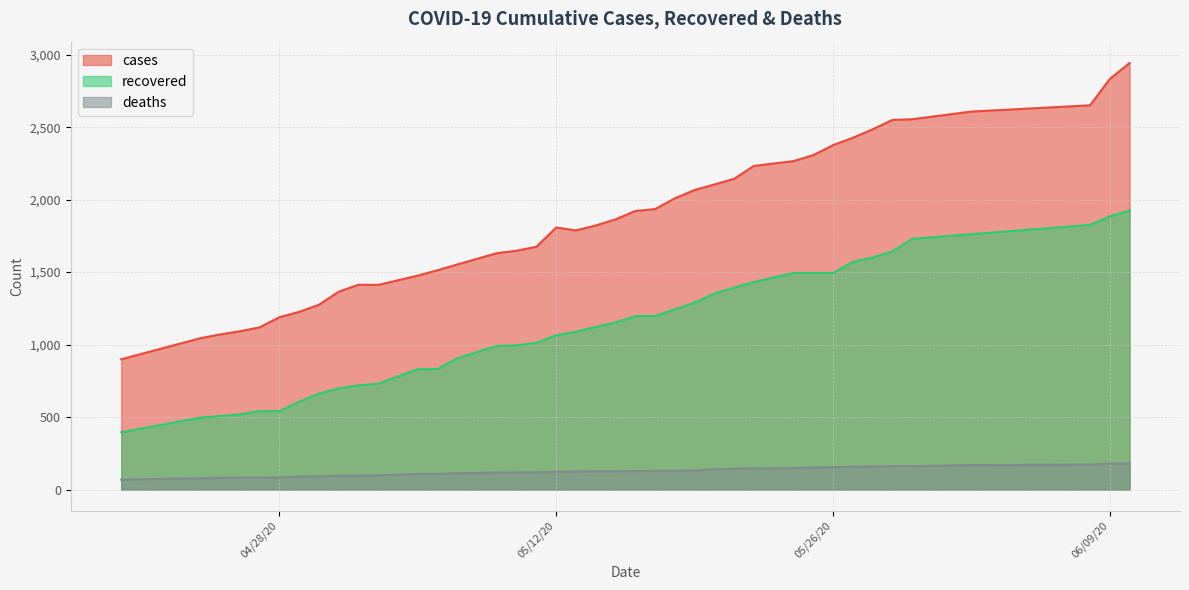

What is the difference between the maximum and minimum values in the cases series?

2044